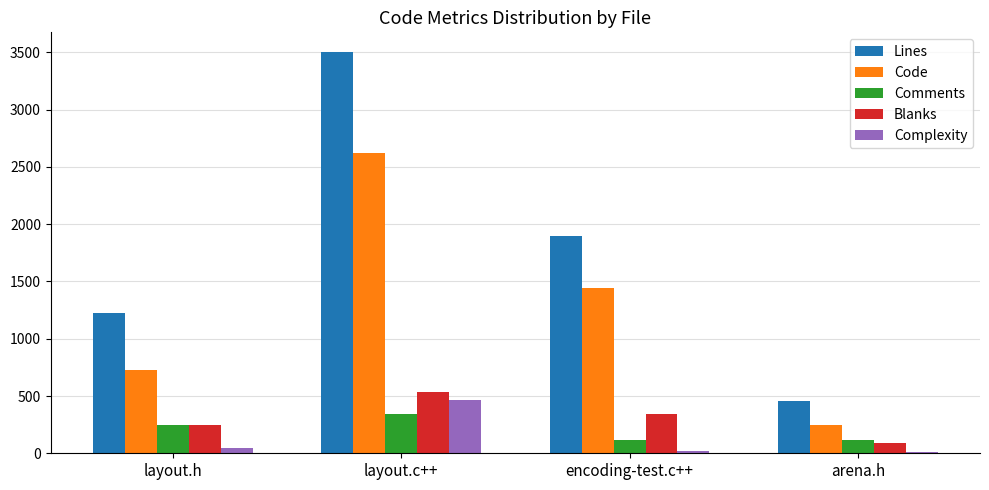

Between layout.c++ and arena.h, which series saw the biggest shift?

Lines